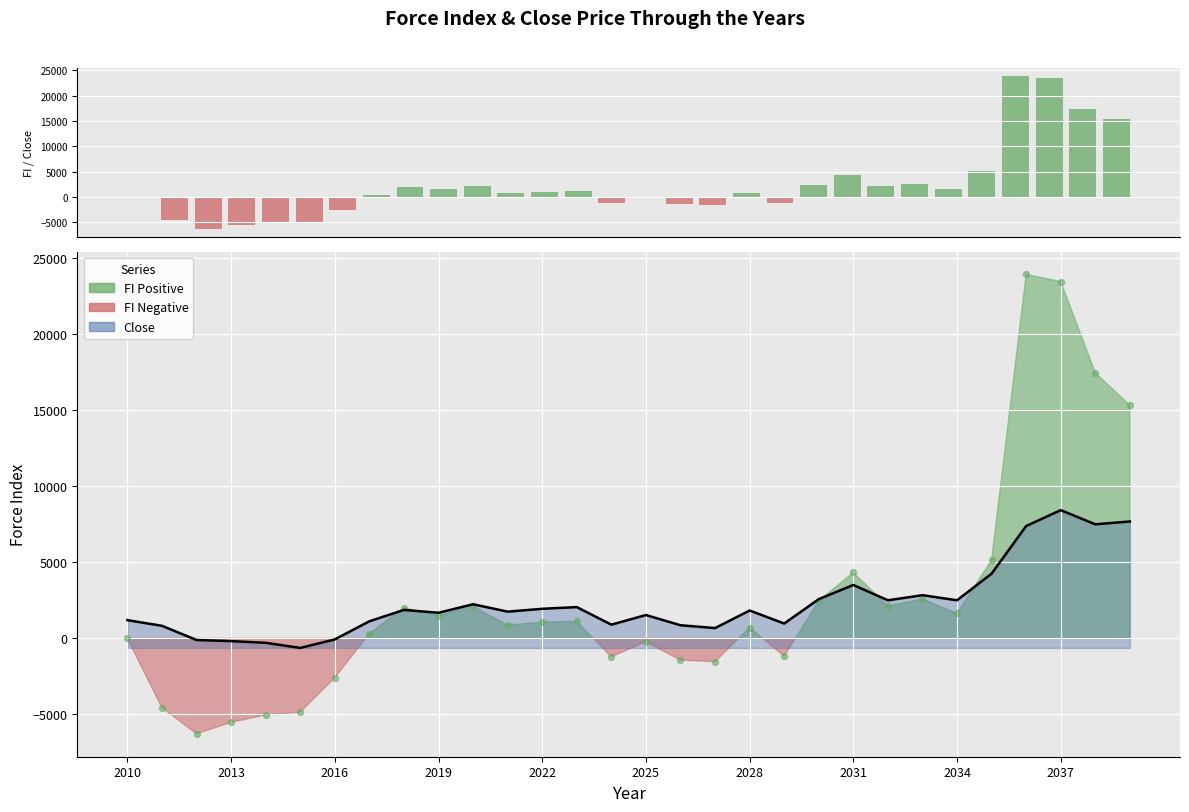

Which series reaches the minimum Y coordinate?

FI Negative